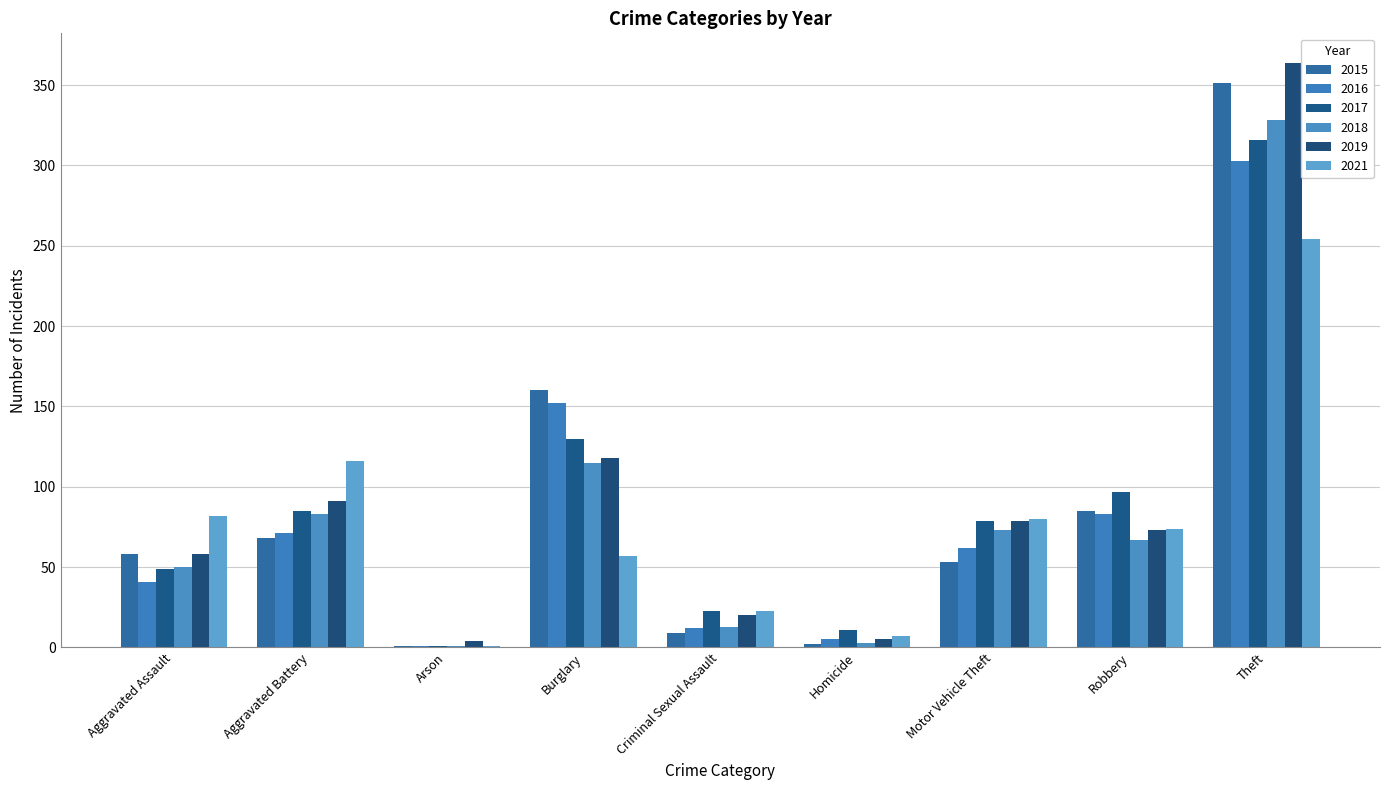

The value of 2017 at Robbery is 97. True or false?

True